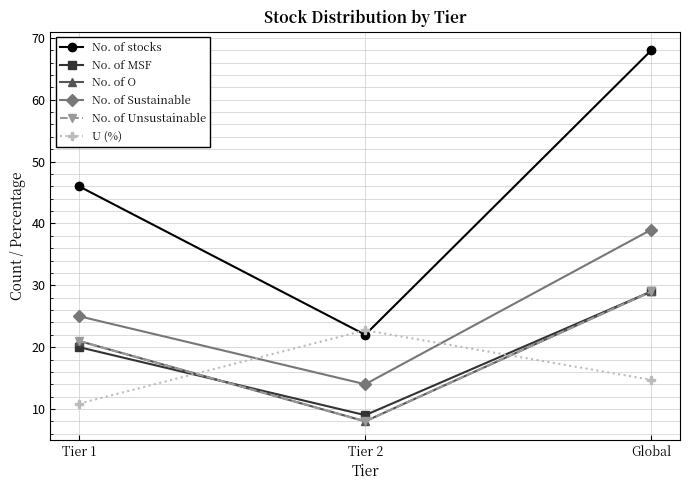

Does the chart have visible grid lines?

Yes